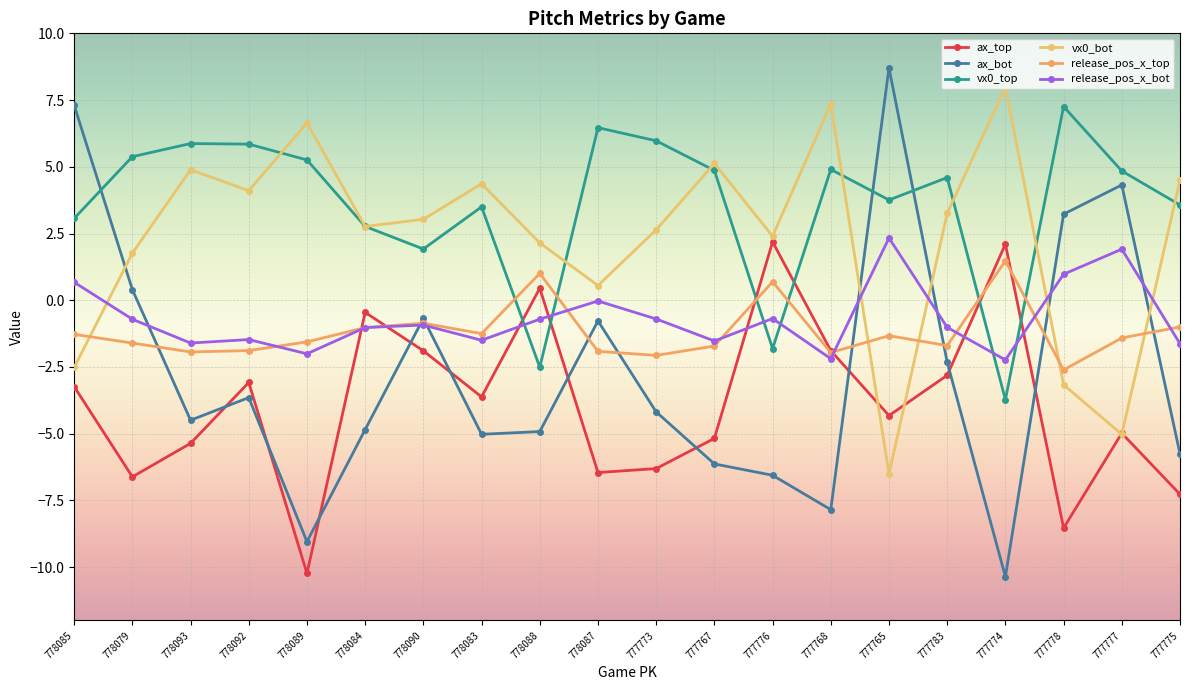

At 777776, list the series in order from largest to smallest.

vx0_bot, ax_top, release_pos_x_top, release_pos_x_bot, vx0_top, ax_bot